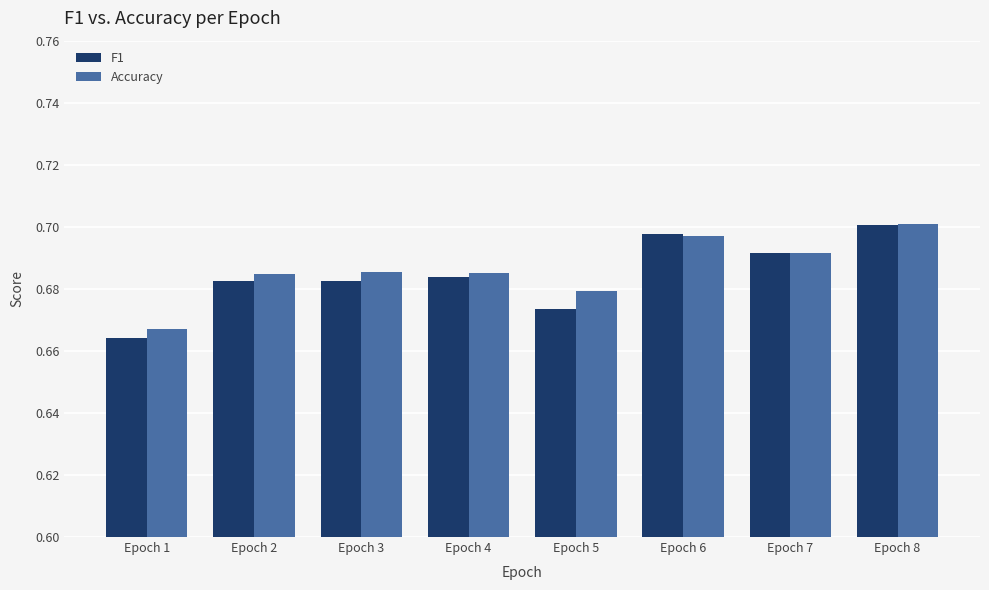

Which series has the widest spread of values?

F1